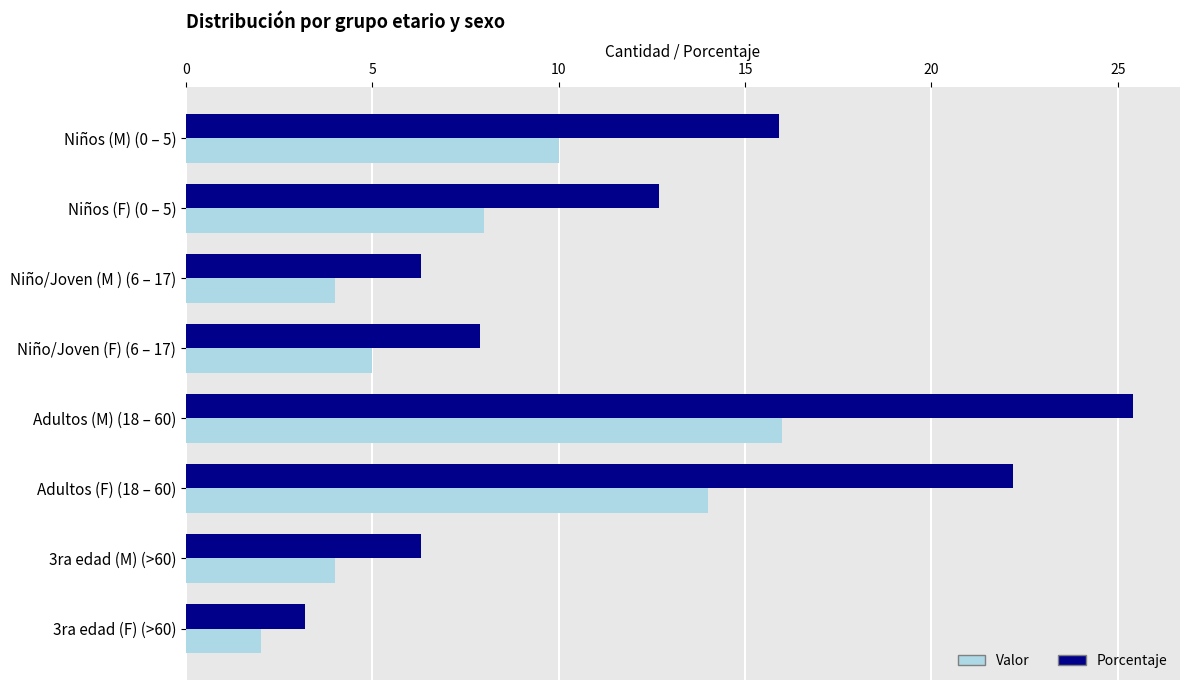

How many data points in Valor are less than 8?

4